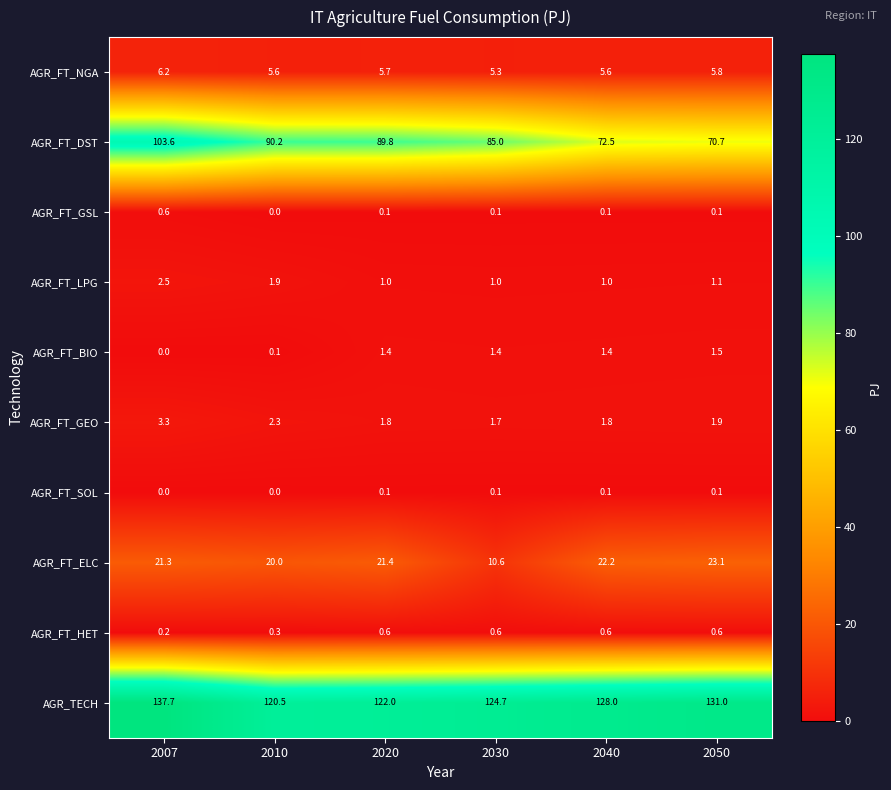

What is the average value of the AGR_FT_NGA series?

5.7